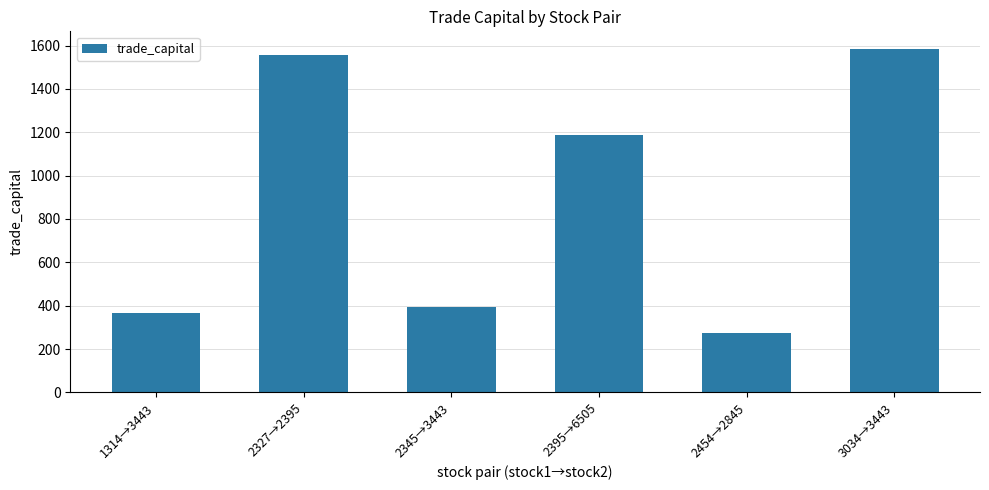

Between 3034→3443 and 2345→3443, which is larger?

3034→3443